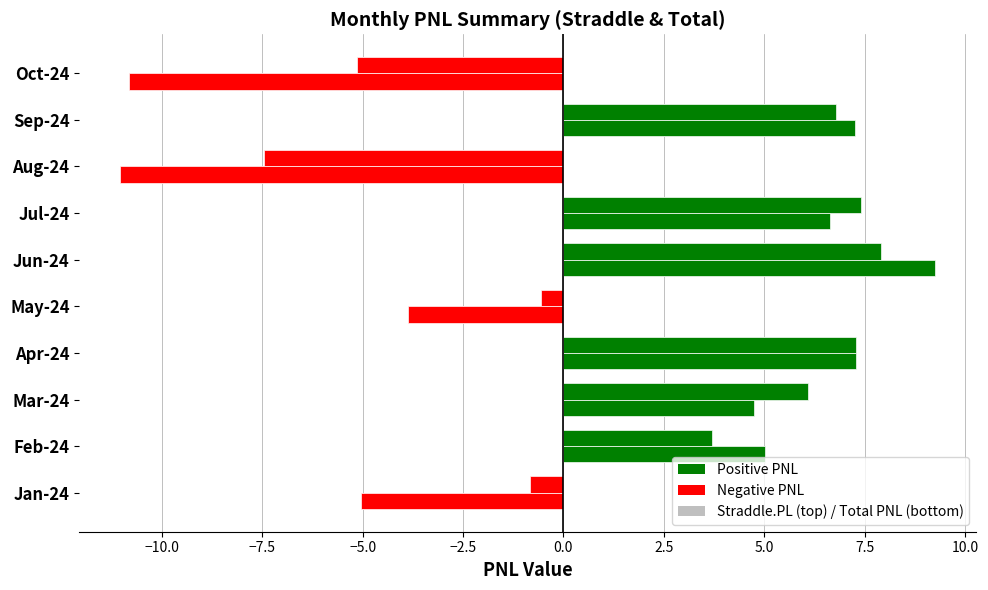

How many bars are there in total?

20